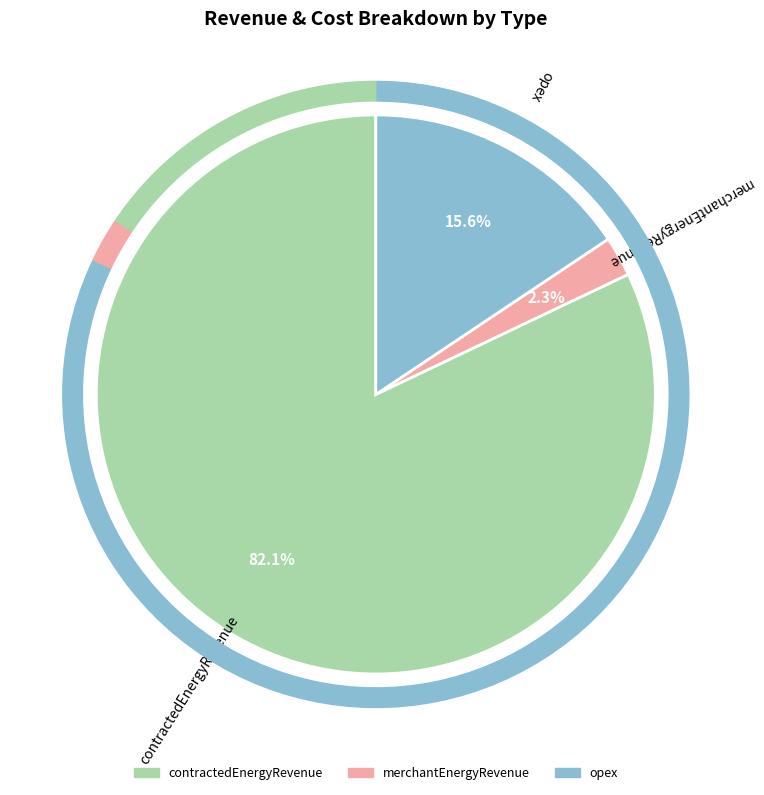

Does 2024-09 represent more than half of the total?

No